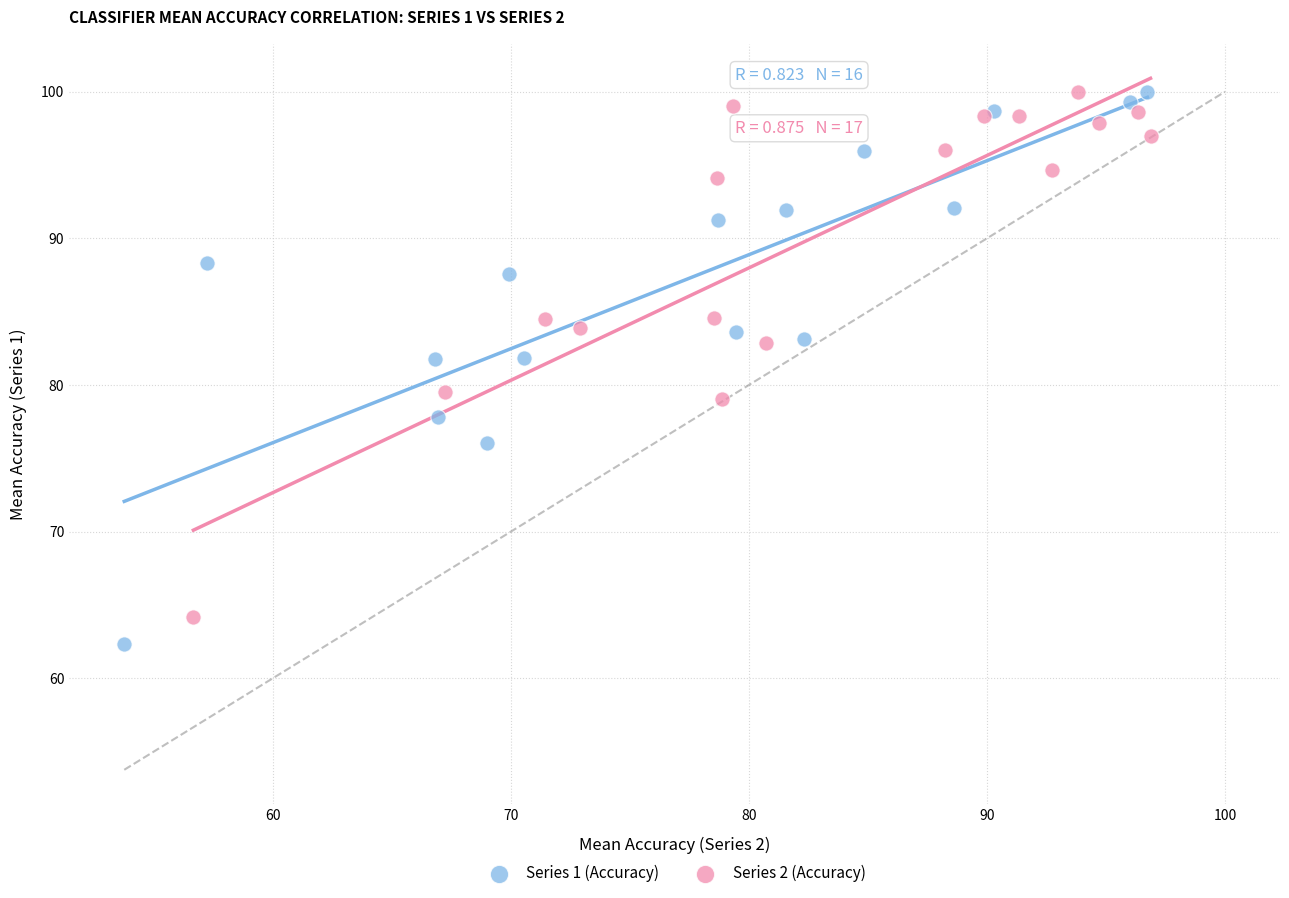

What are all the series names shown in the legend?

Series 1 (Accuracy), Series 2 (Accuracy)